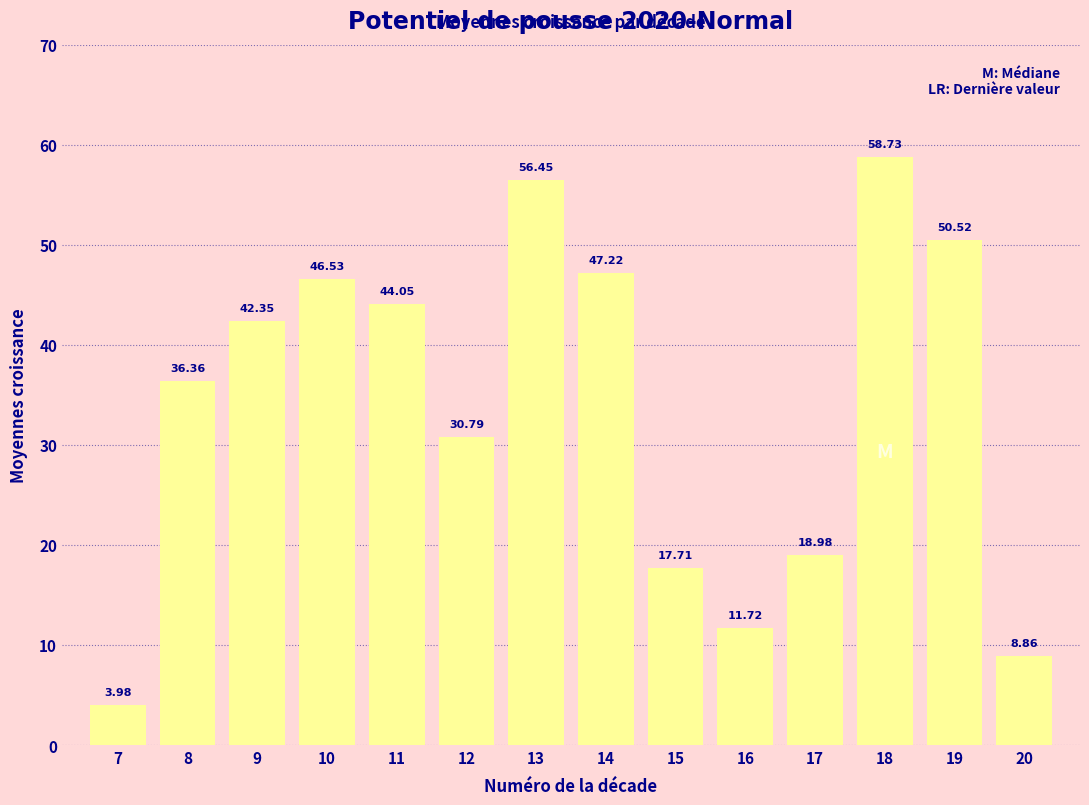

What is the difference between the second highest and second lowest values?

47.6